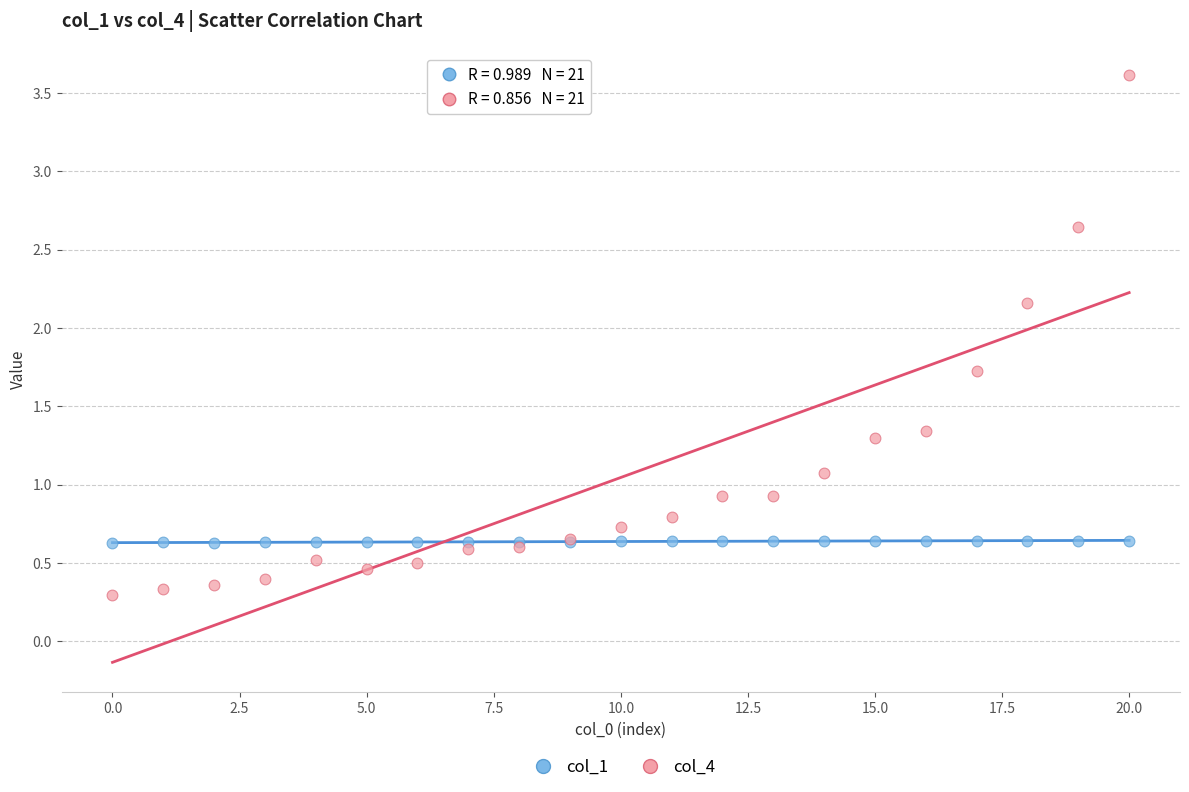

Which series reaches the maximum Y coordinate?

col_4